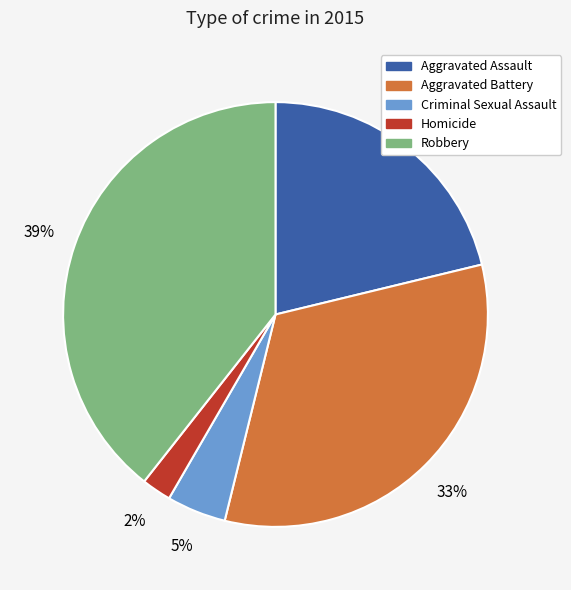

To the nearest percent, what percentage of the pie is Aggravated Assault?

21%